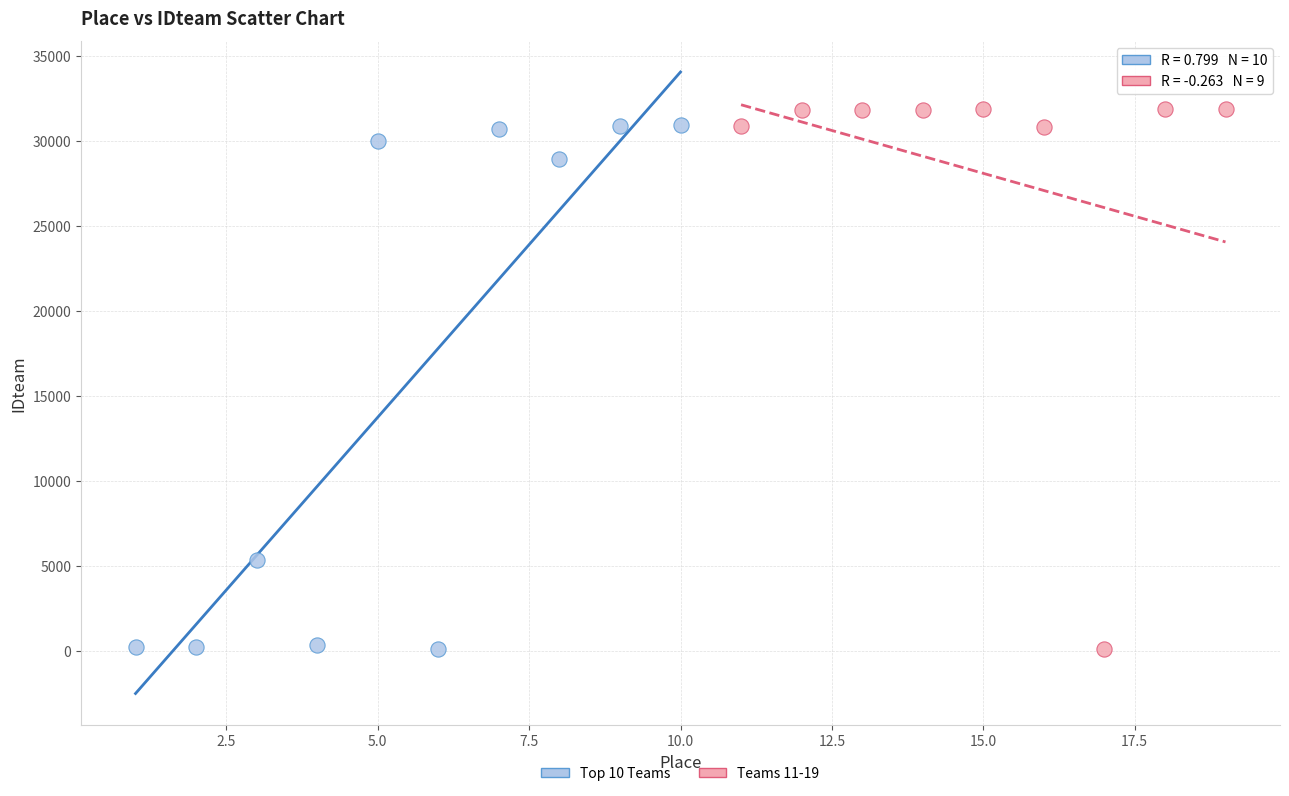

What are all the series names shown in the legend?

Top 10 Teams, Teams 11-19